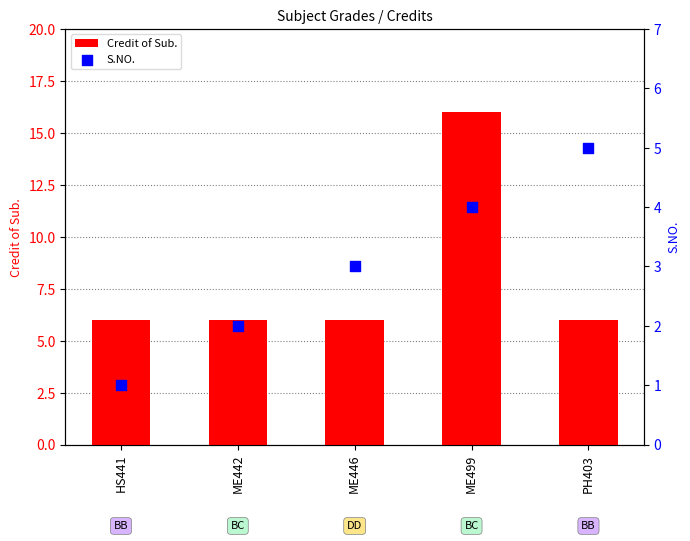

Is the value of S.NO. at HS441 greater than the value of Credit of Sub. at ME499?

No